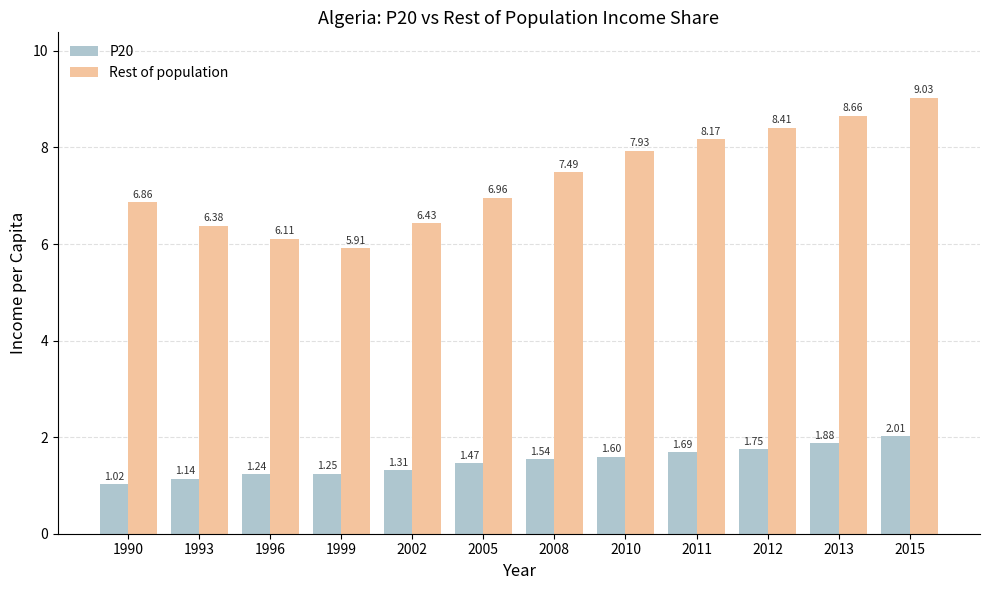

Rank the series by their maximum value, from lowest to highest.

P20, Rest of population